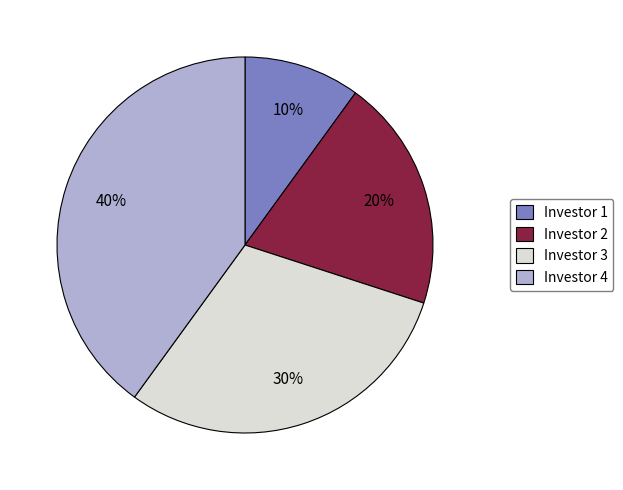

Is Investor 4 the majority of the pie?

No